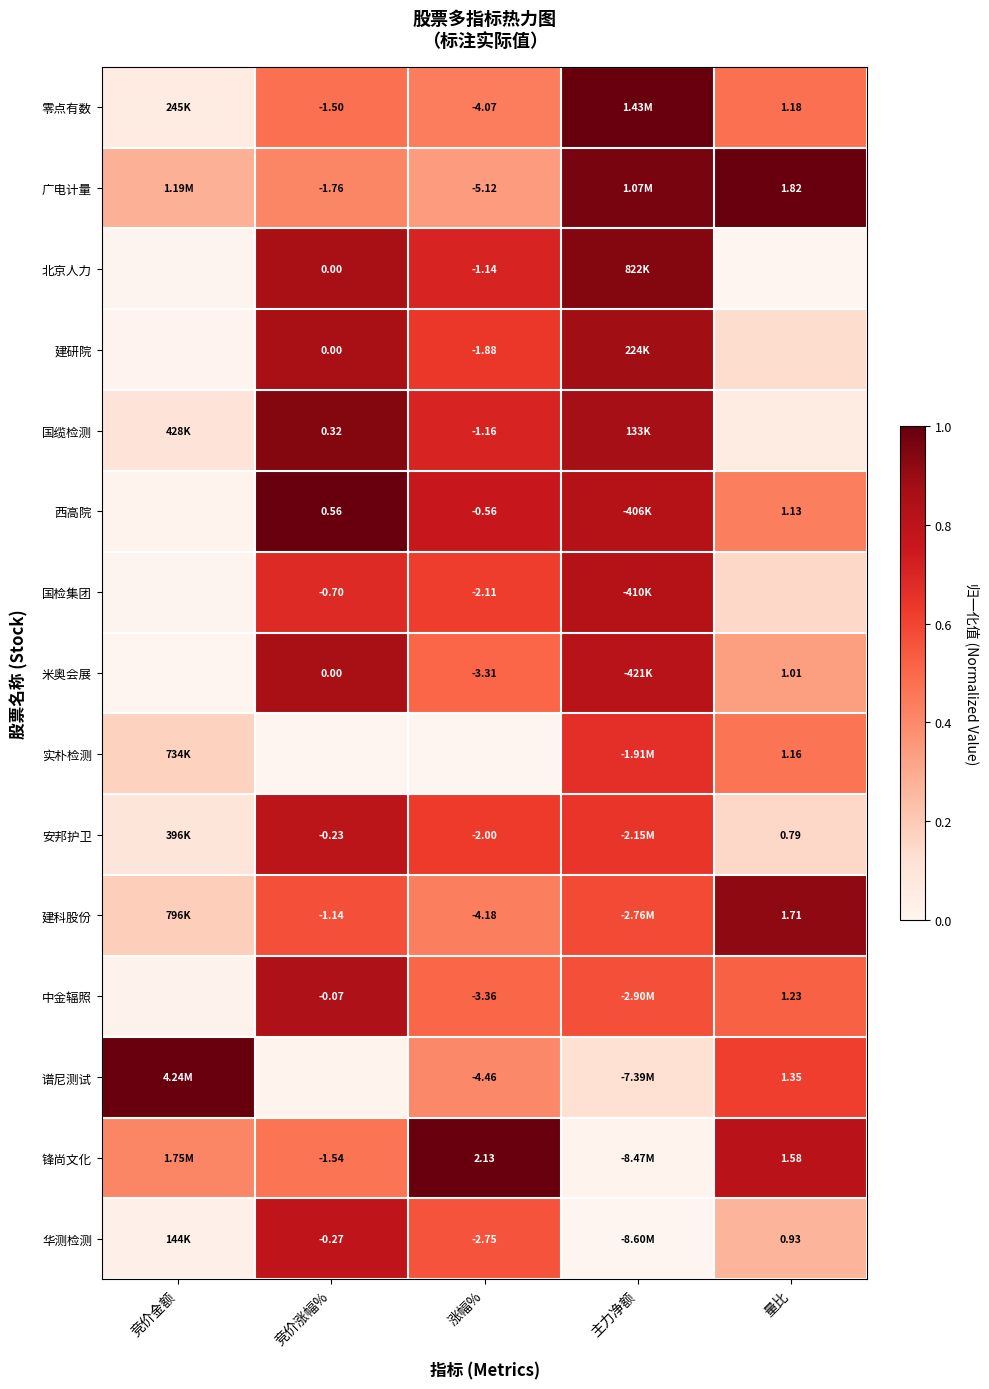

At how many categories does at least one series exceed 0?

5